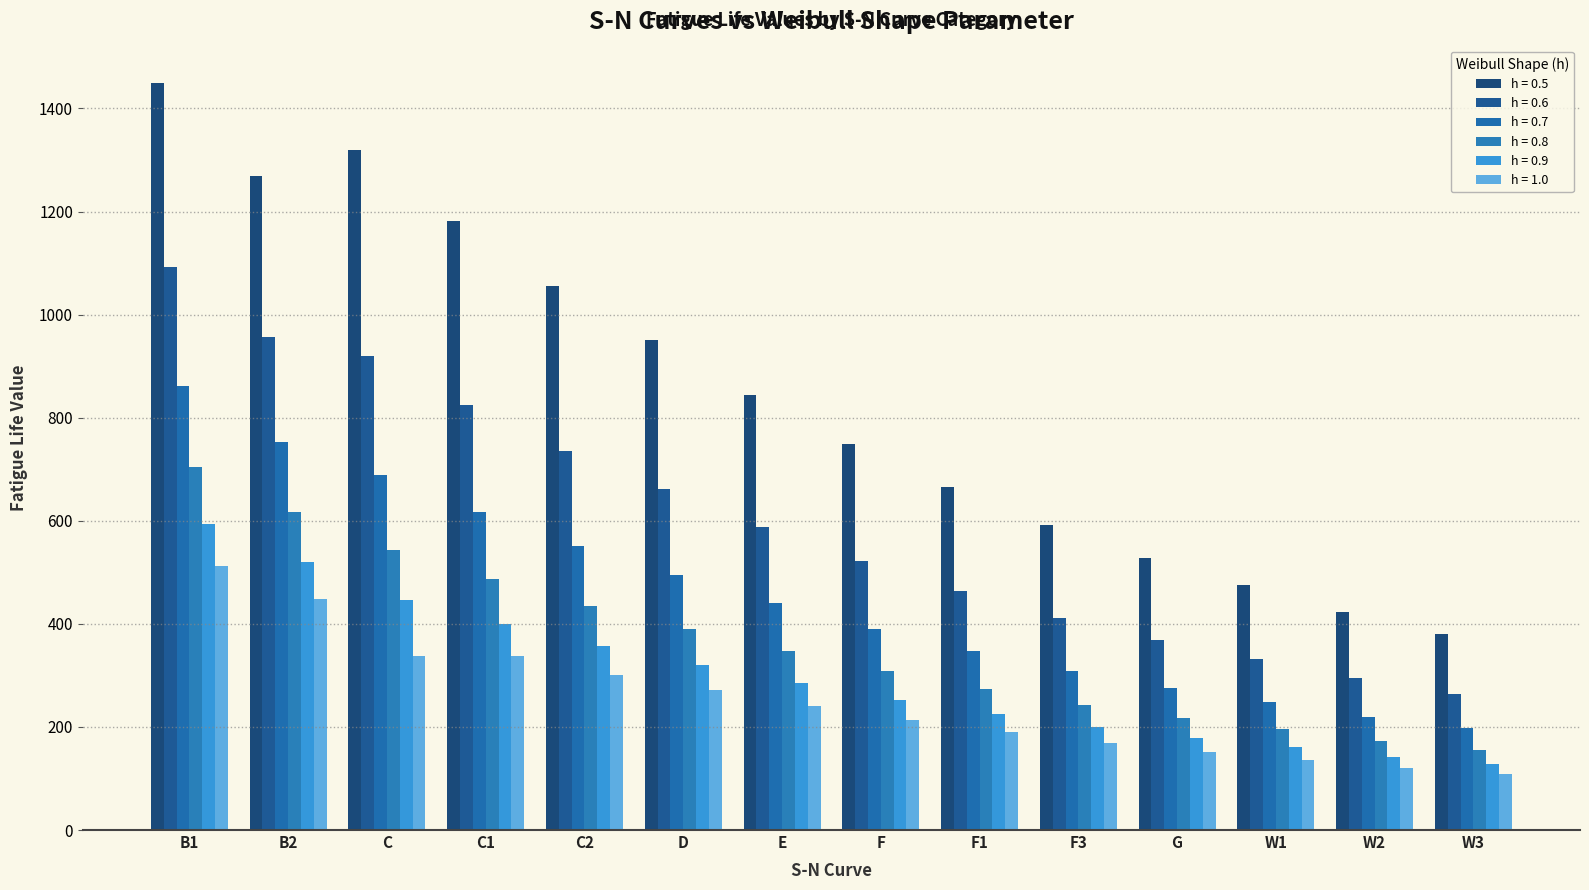

Rank the series at W3 from highest to lowest value.

h = 0.5, h = 0.6, h = 0.7, h = 0.8, h = 0.9, h = 1.0